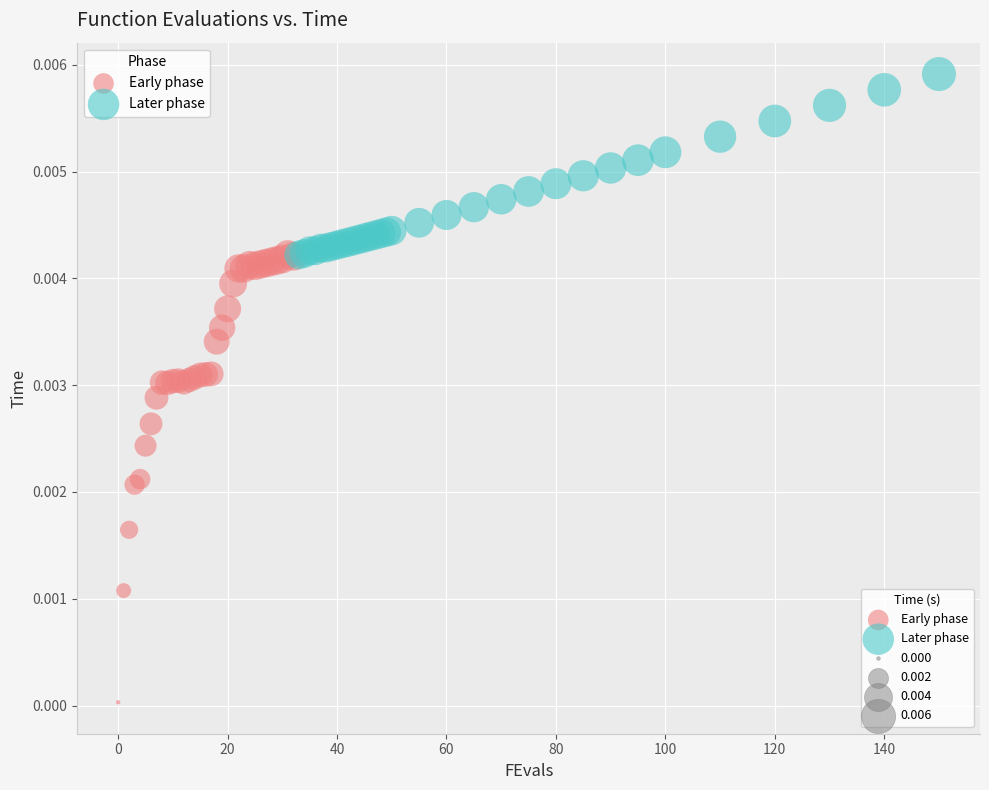

Which series has the widest spread of Y values?

Early phase